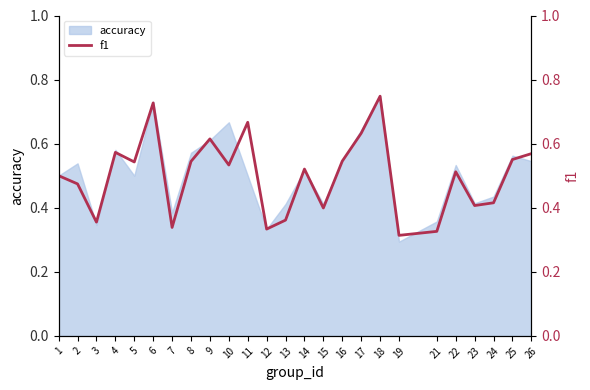

How many interior local peaks (higher than both neighbors) does the data have?

7